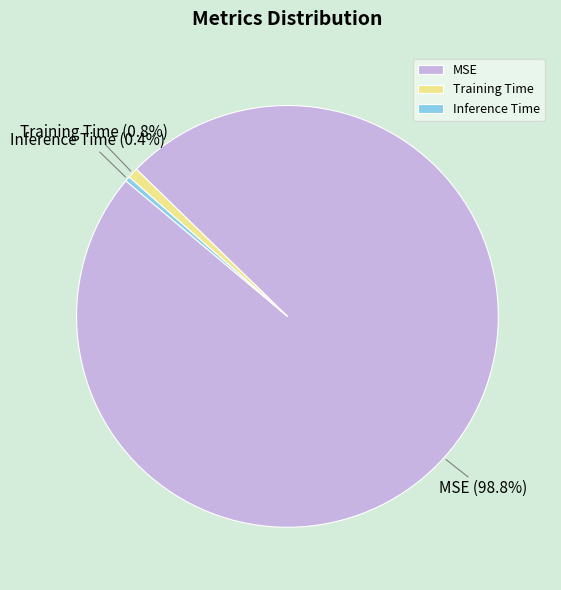

Does Inference Time represent more than half of the total?

No